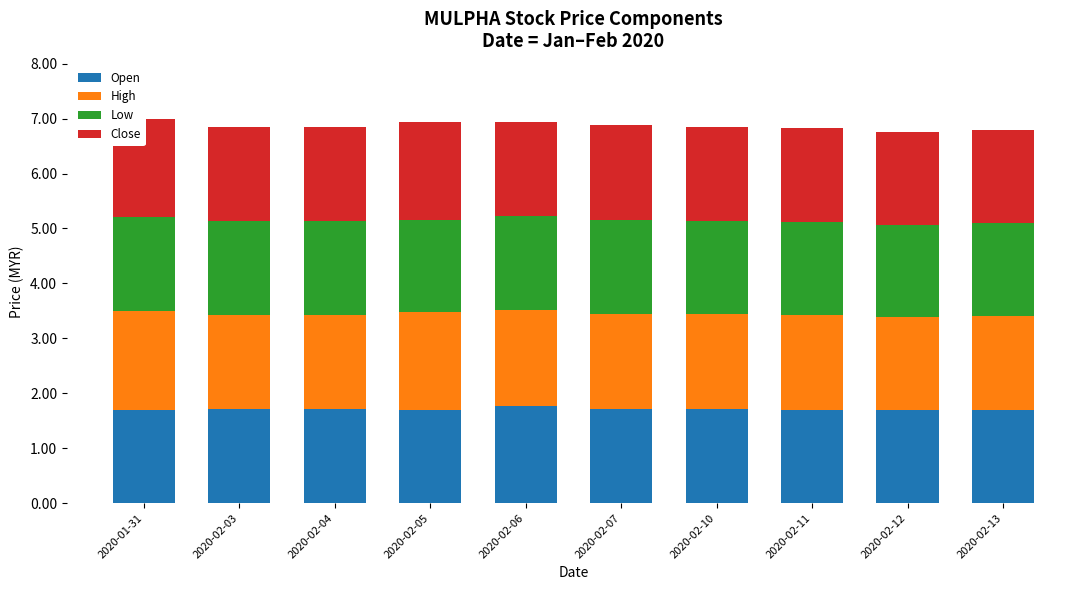

What is the minimum value shown in the chart?

1.7